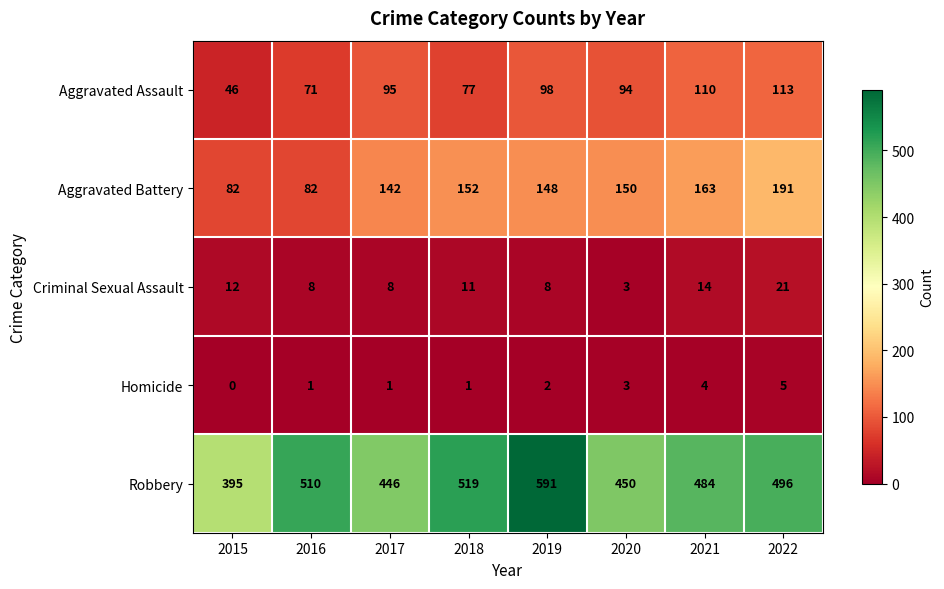

What is the highest value of the Robbery series?

591